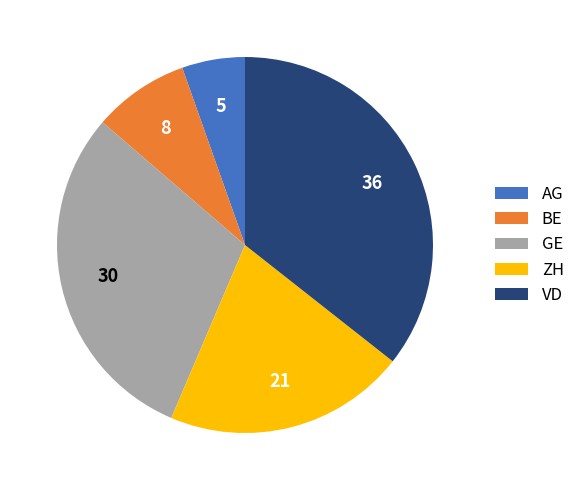

True or false: VD accounts for 36% of the total.

True